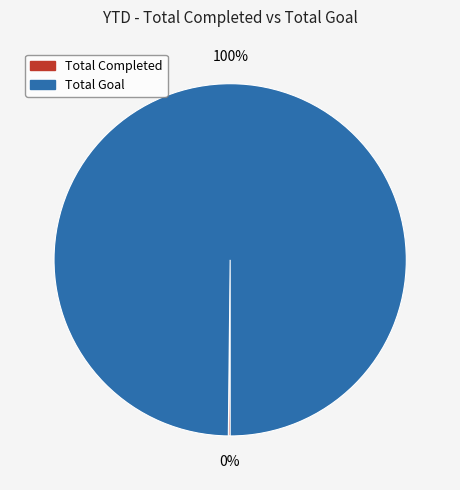

Does Total Goal represent more than half of the total?

Yes